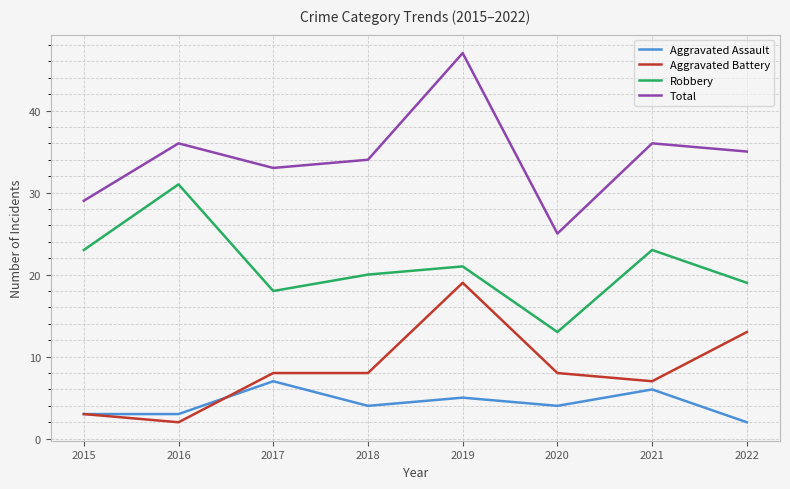

The value of Aggravated Battery at 2019 is 5. True or false?

False